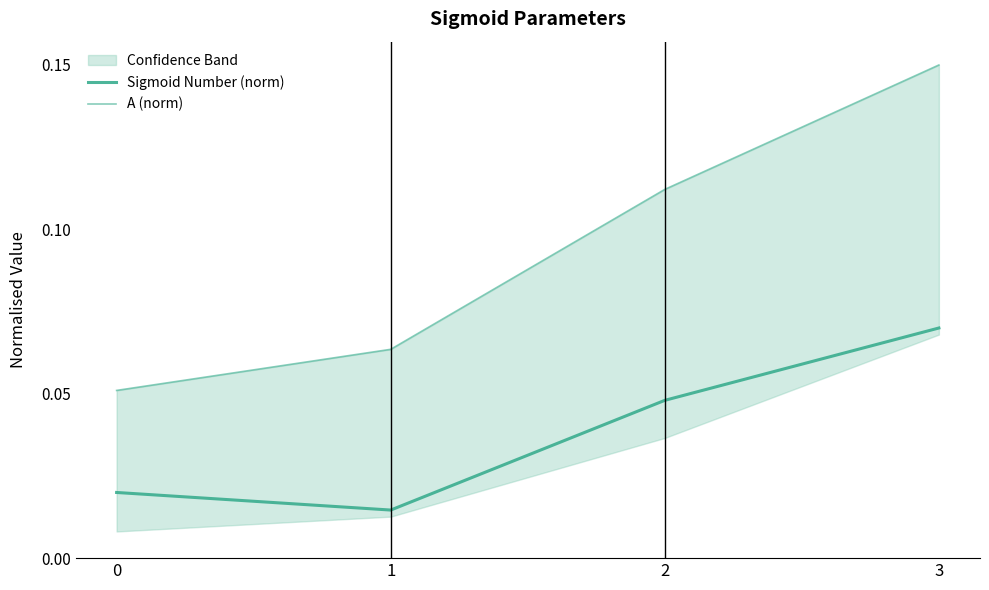

What is the total value across all series at 2?

0.2